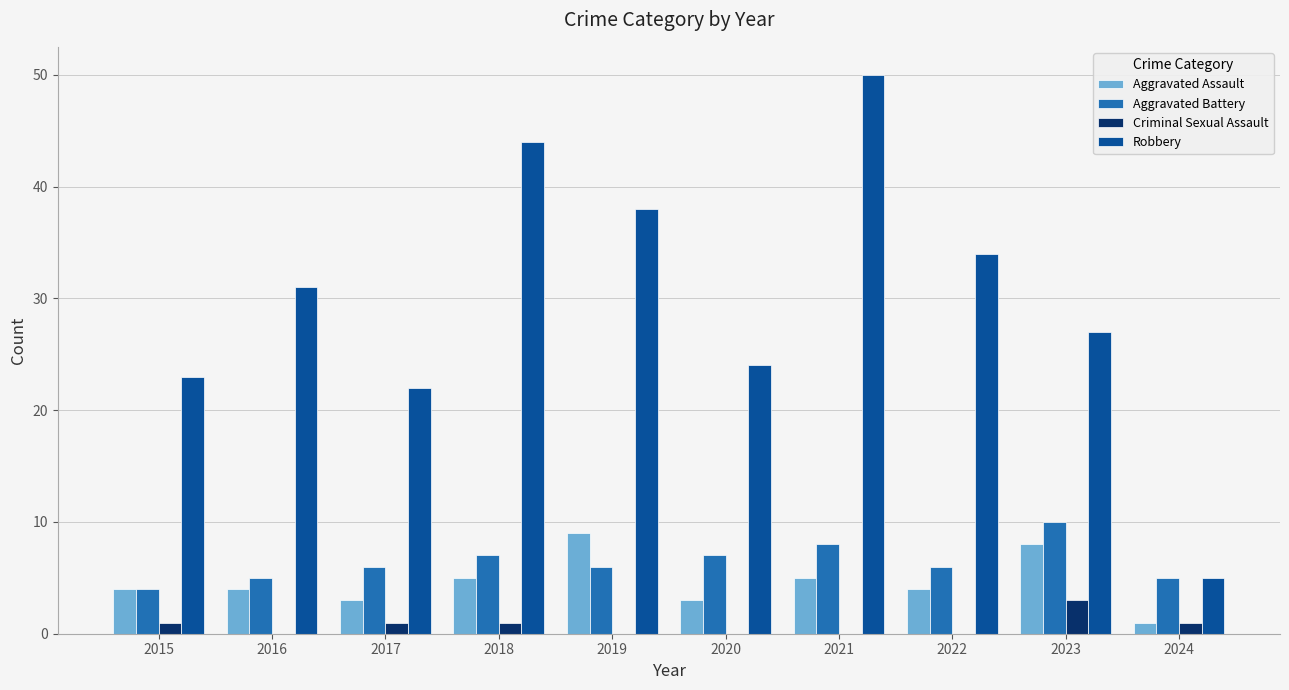

Does the chart contain stacked bars?

No